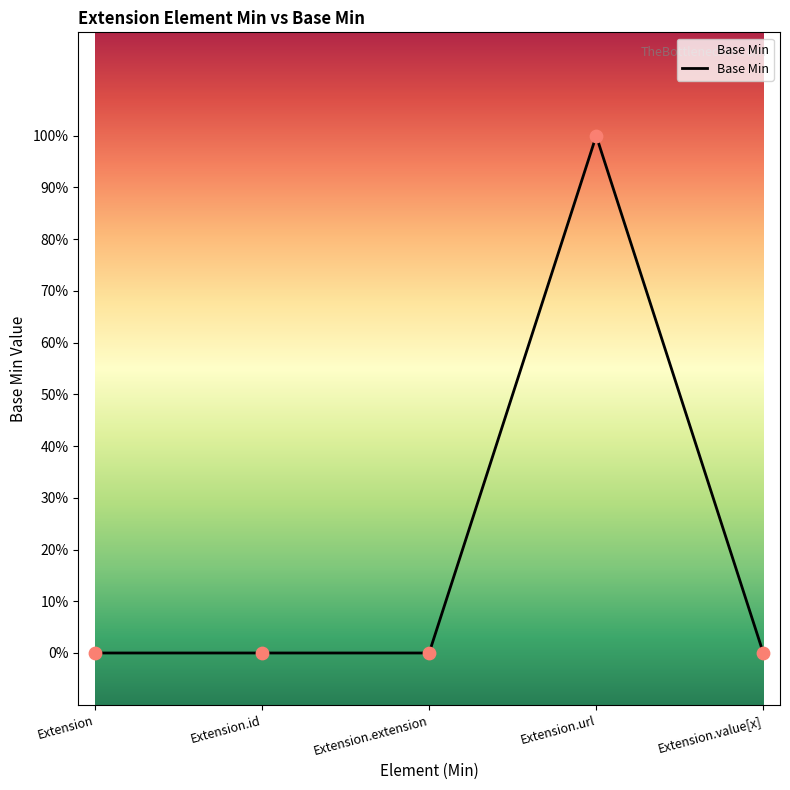

Between Extension.extension and Extension.url, which is larger?

Extension.url